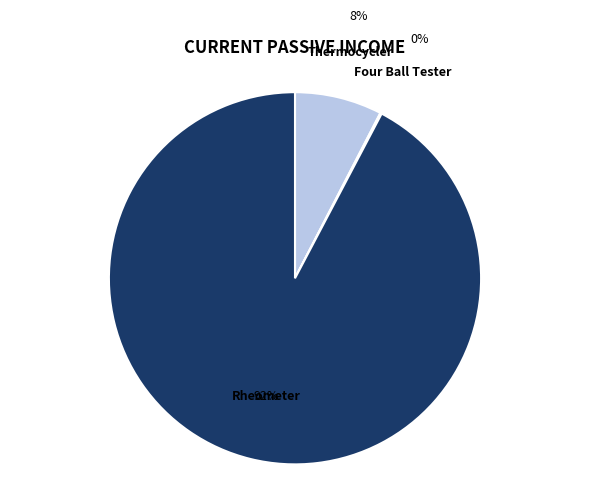

The Thermocycler slice represents 13% of the pie. True or false?

False